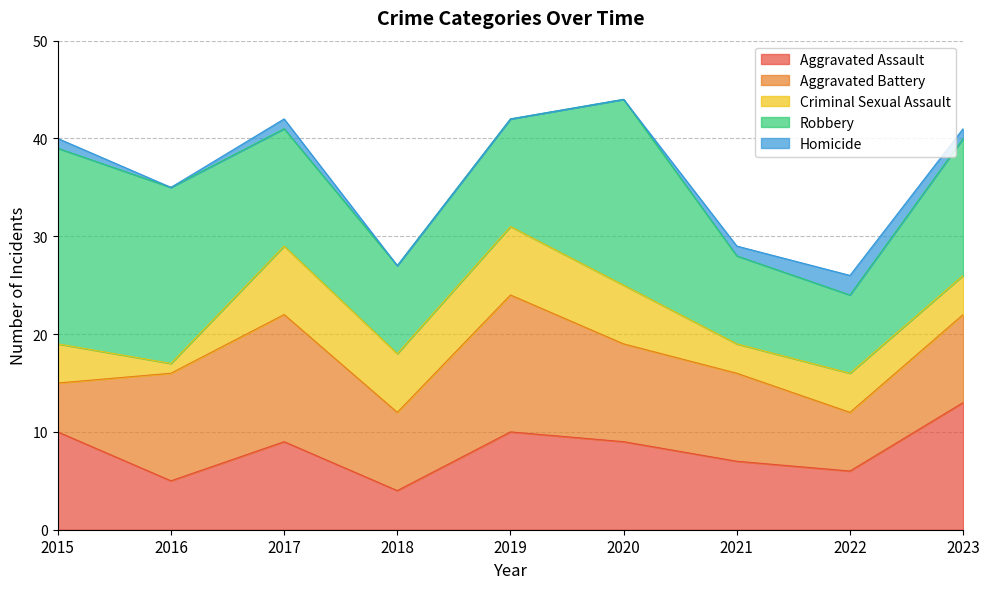

What is the sum of the Aggravated Battery values at 2016 and 2020?

21